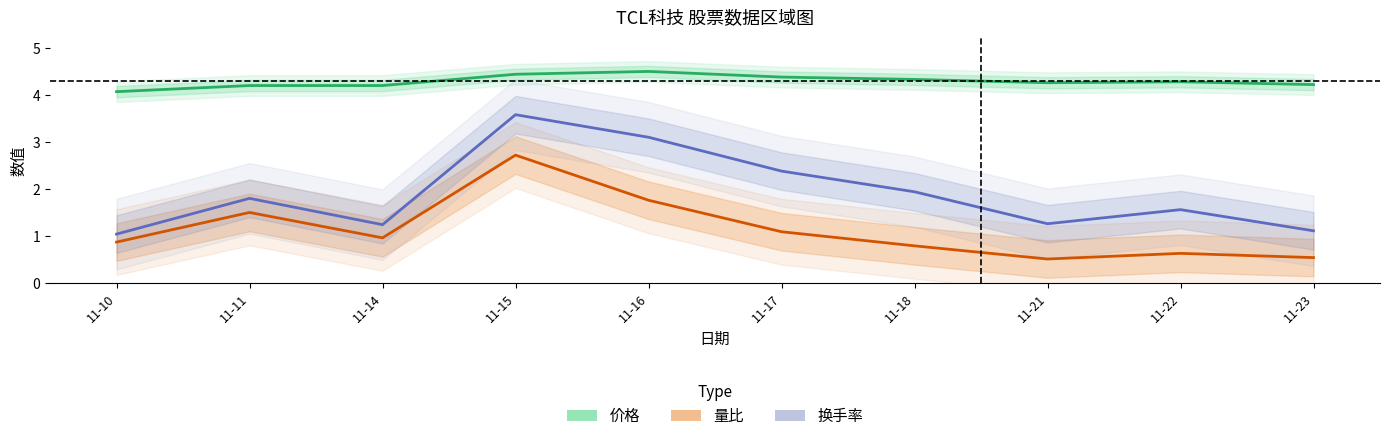

List the series in order of their overall mean, highest first.

价格, 换手率, 量比